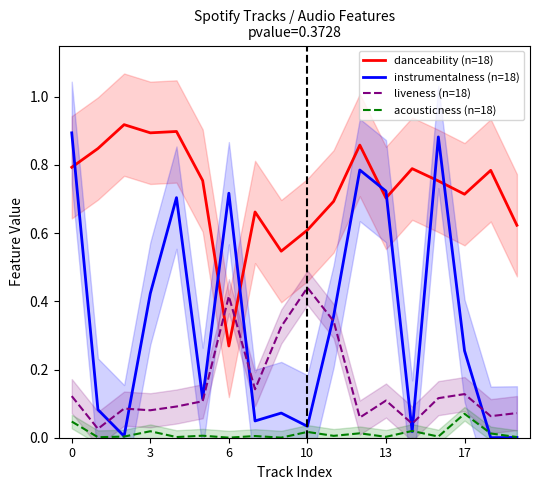

True or false: acousticness (n=18) and danceability (n=18) cross at least once.

False